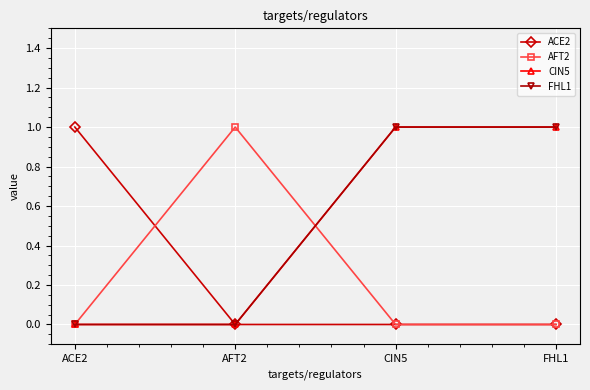

True or false: ACE2 has more than 2 interior local peaks.

False